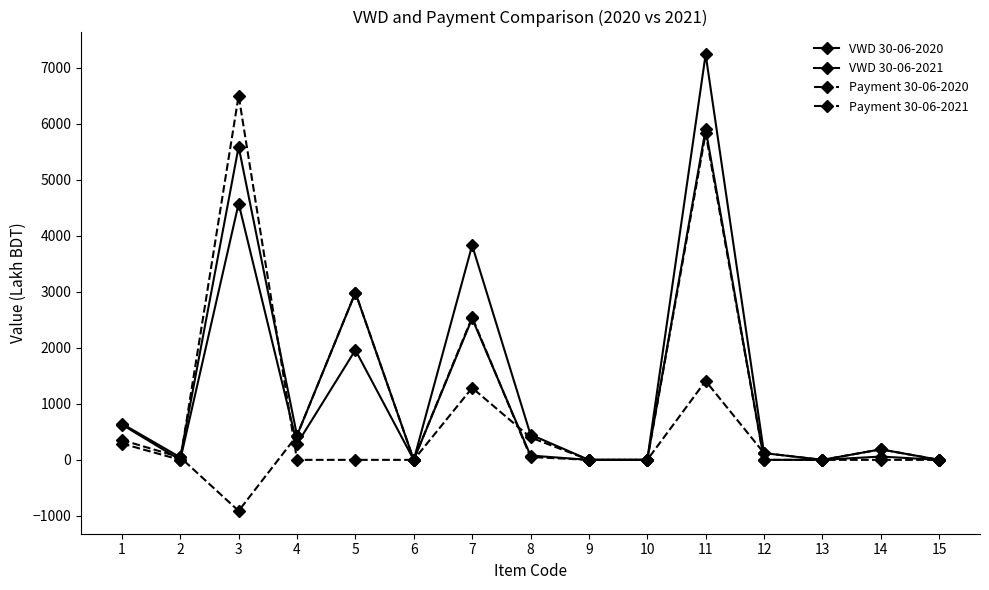

Does the chart have visible grid lines?

No